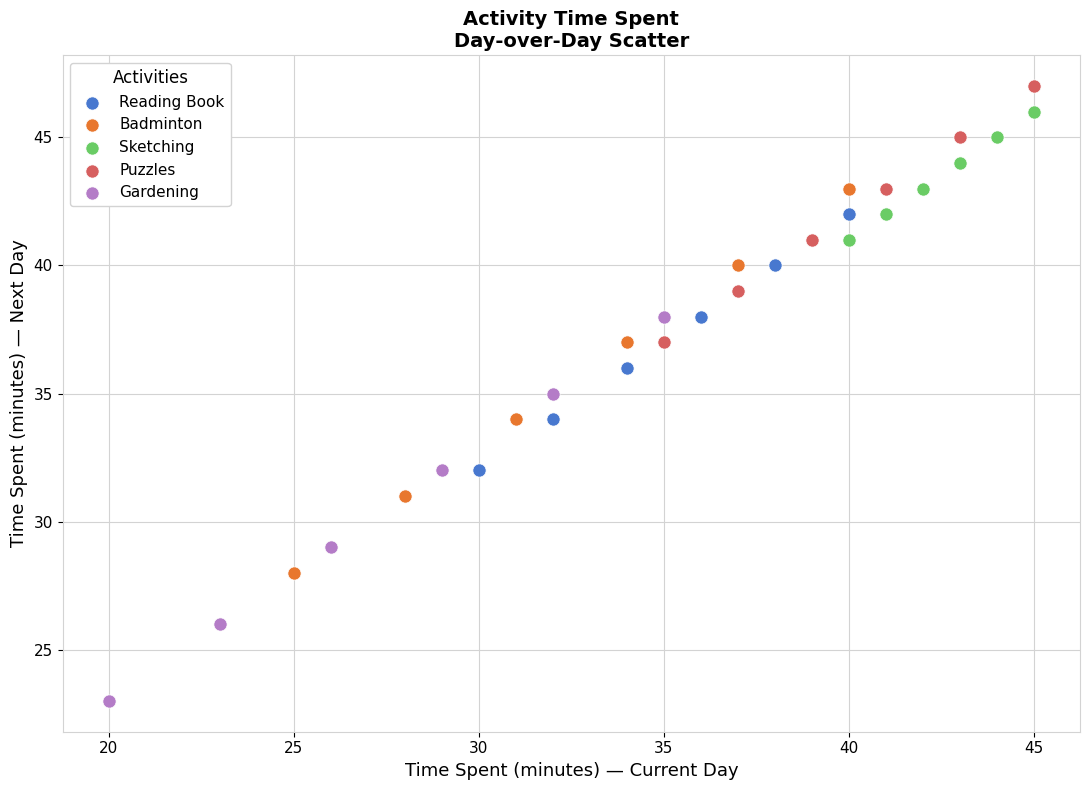

What are all the series names shown in the legend?

Reading Book, Badminton, Sketching, Puzzles, Gardening